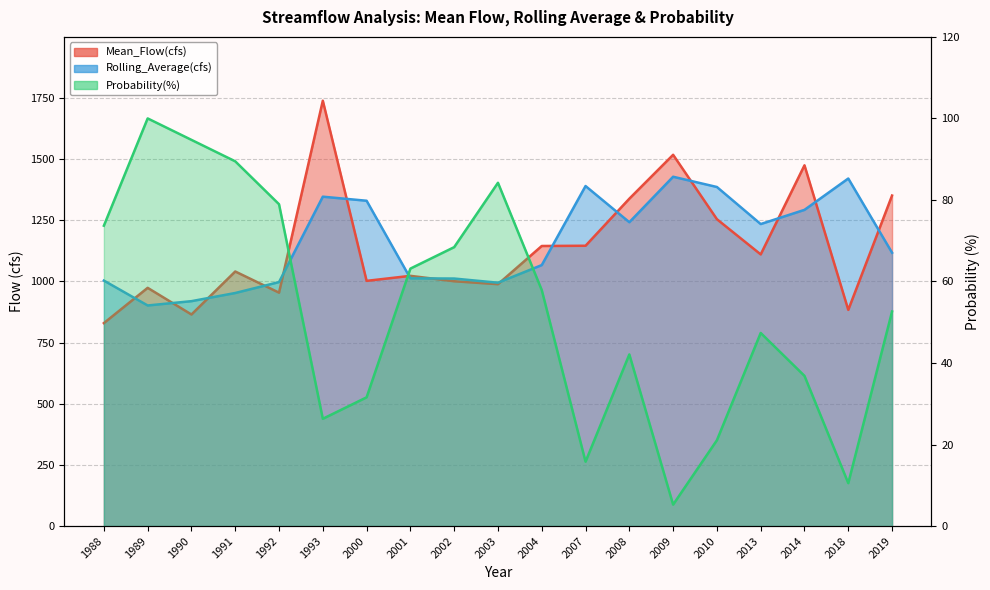

Reading right to left, what are all the values shown in this chart?

Mean_Flow(cfs): 1350.8	883.5	1474.4	1110.3	1254.1	1517.4	1338.0	1145.6	1144.7	988.5	1000.5	1022.6	1002.1	1738.5	953.9	1040.4	864.7	973.6	829.4
Rolling_Average(cfs): 1117.1	1420.4	1292.3	1234.3	1385.7	1427.7	1241.8	1389.7	1066.6	994.5	1011.6	1012.4	1329.5	1346.2	997.2	952.5	919.1	901.5	1003.3
Probability(%): 52.6	10.5	36.8	47.4	21.1	5.3	42.1	15.8	57.9	84.2	68.4	63.2	31.6	26.3	78.9	89.5	94.7	100.0	73.7